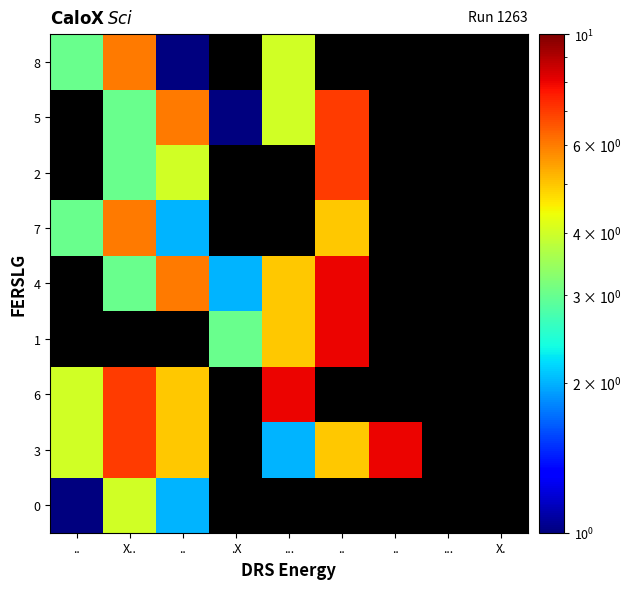

How many positive values does the 5 series have?

5